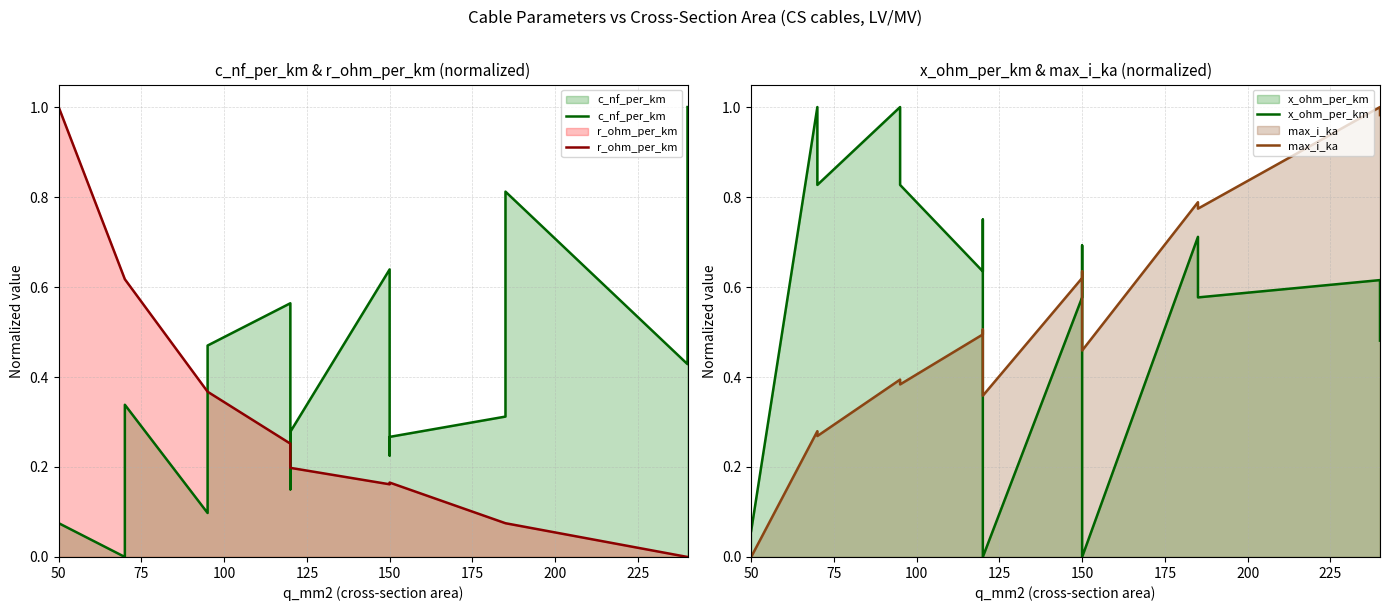

True or false: c_nf_per_km has a value of 0.1 at 50.

False